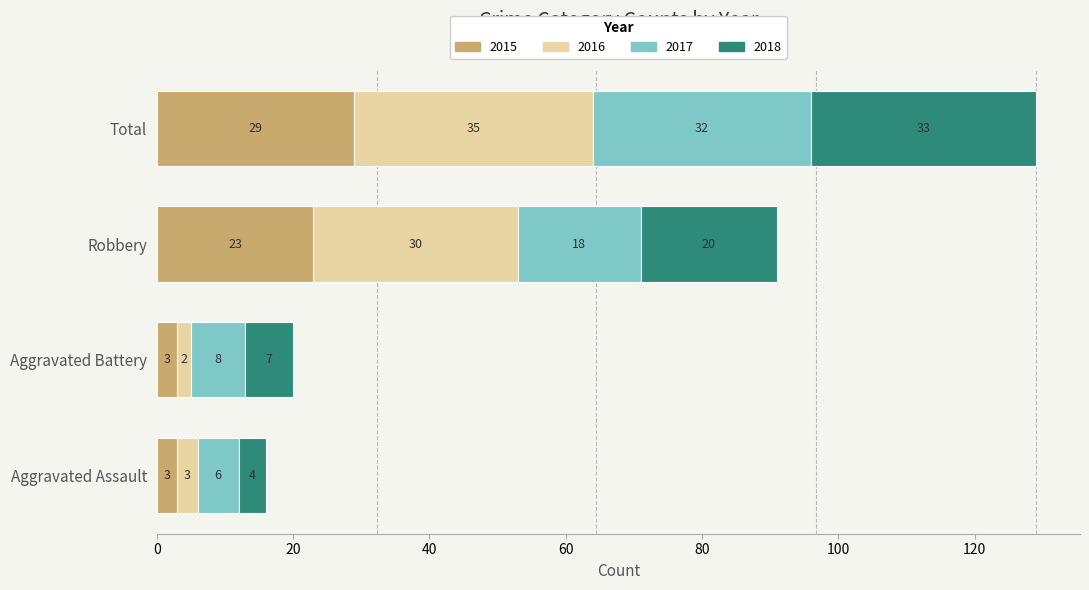

What is the maximum value for 2015?

29